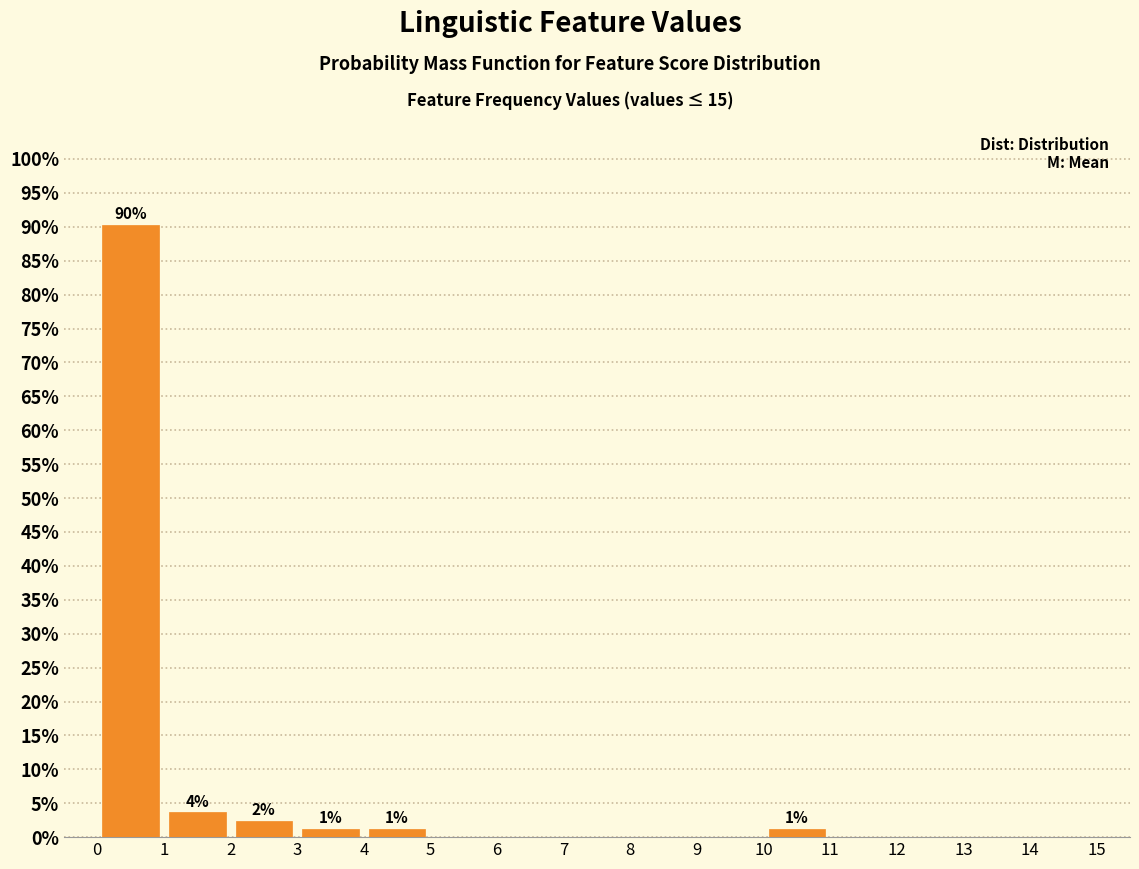

Over which range of the x-axis is the bar tallest?

0 to 1